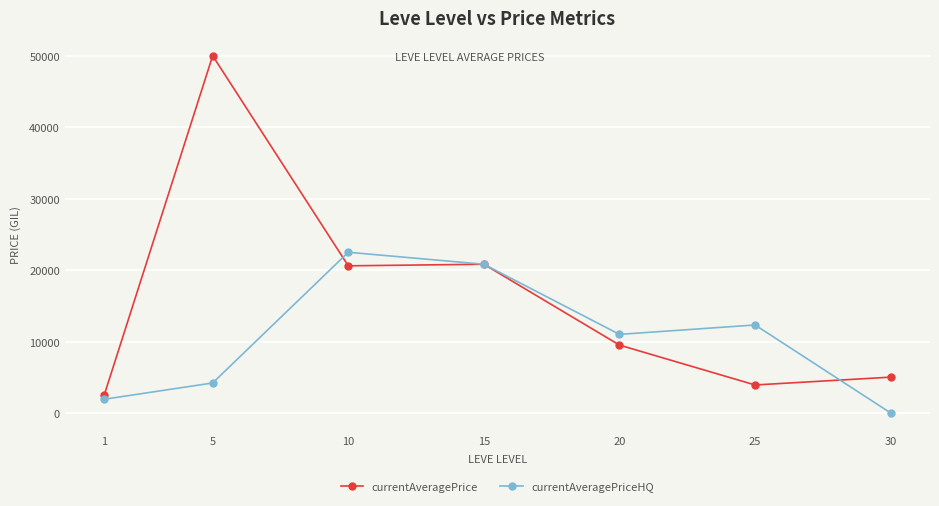

Count the number of categories in the chart.

7